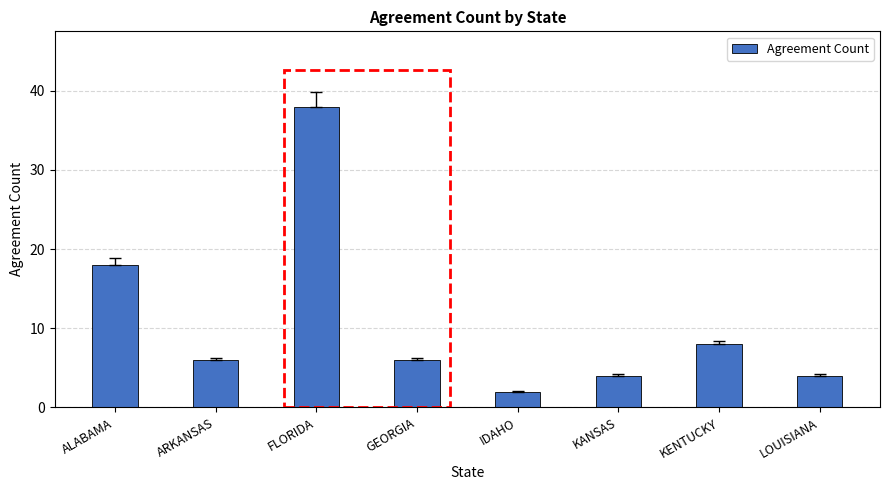

What is the change in value from FLORIDA to LOUISIANA?

-34